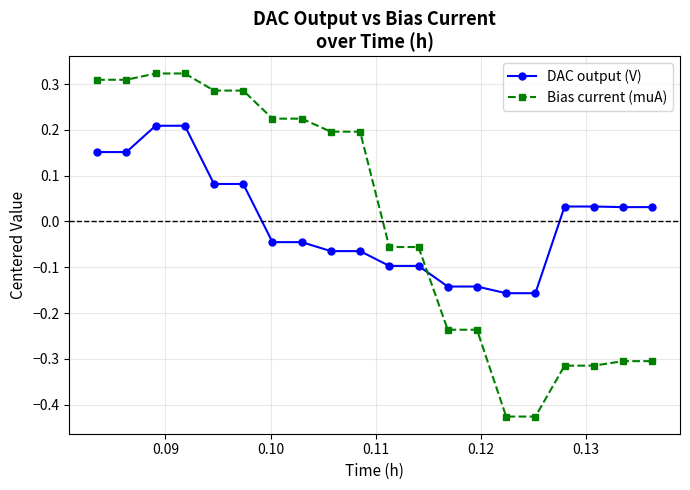

List the series in order of their peak value, highest first.

Bias current (muA), DAC output (V)